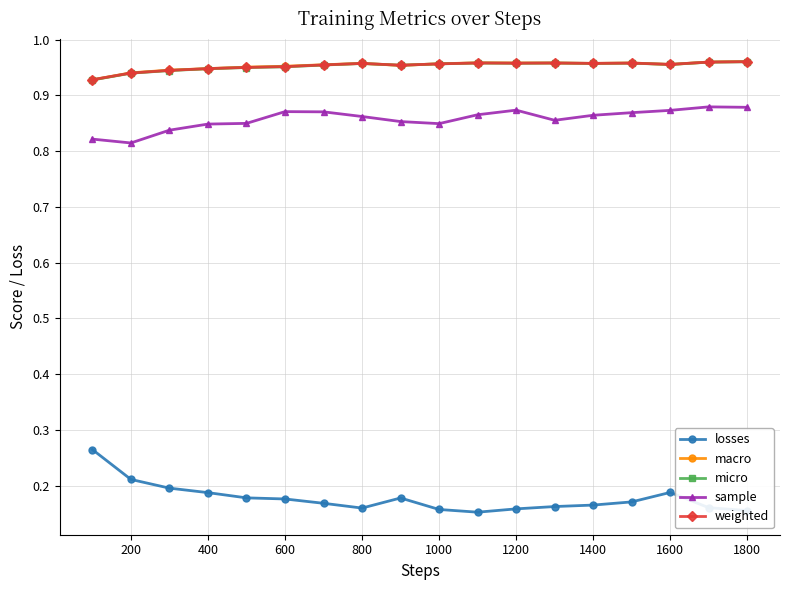

How many lines are shown in the chart?

5